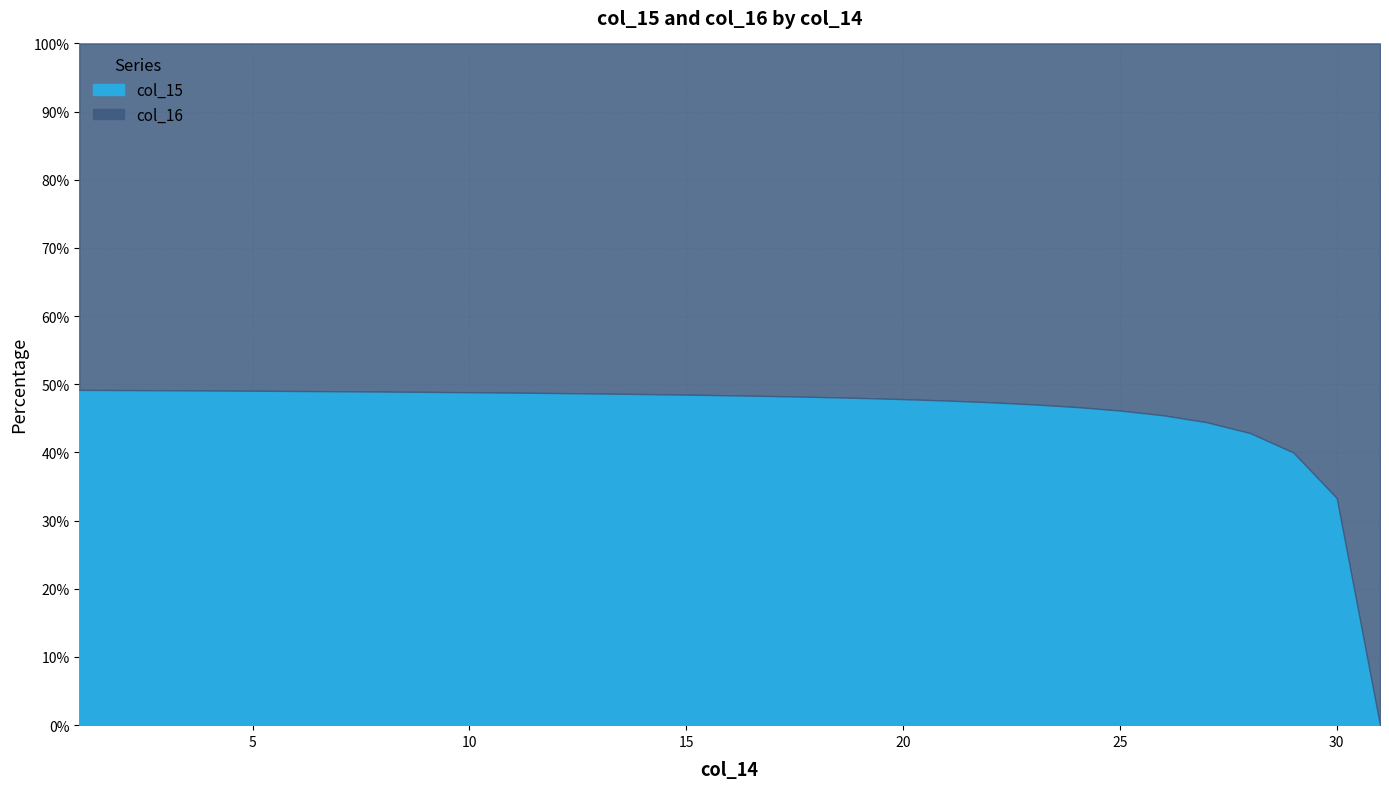

List the labels in order of col_15 value, largest first.

1, 2, 3, 4, 5, 6, 7, 8, 9, 10, 11, 12, 13, 14, 15, 16, 17, 18, 19, 20, 21, 22, 23, 24, 25, 26, 27, 28, 29, 30, 31